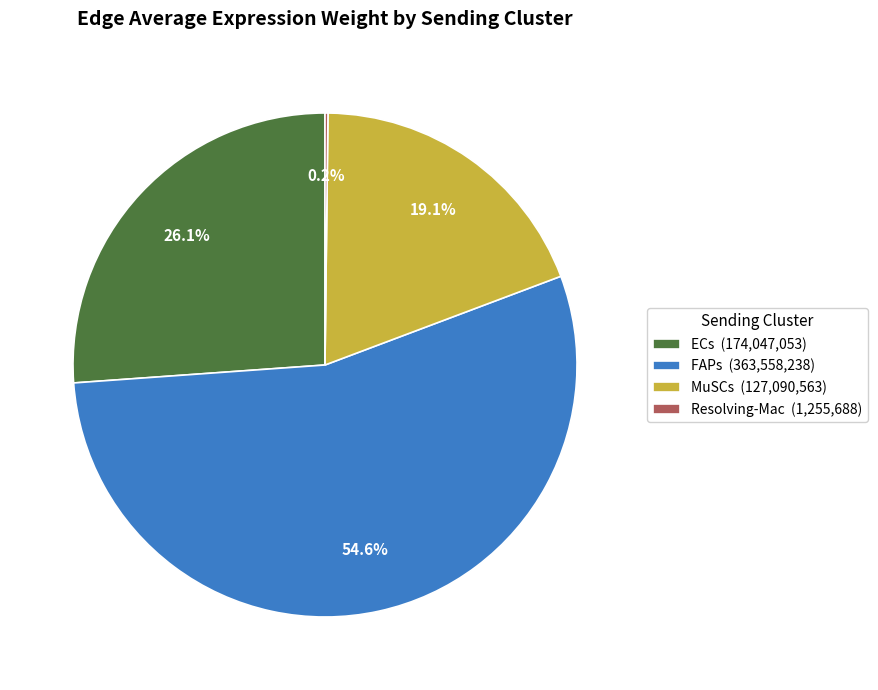

Which category has the biggest portion of the pie?

FAPs (363,558,238)